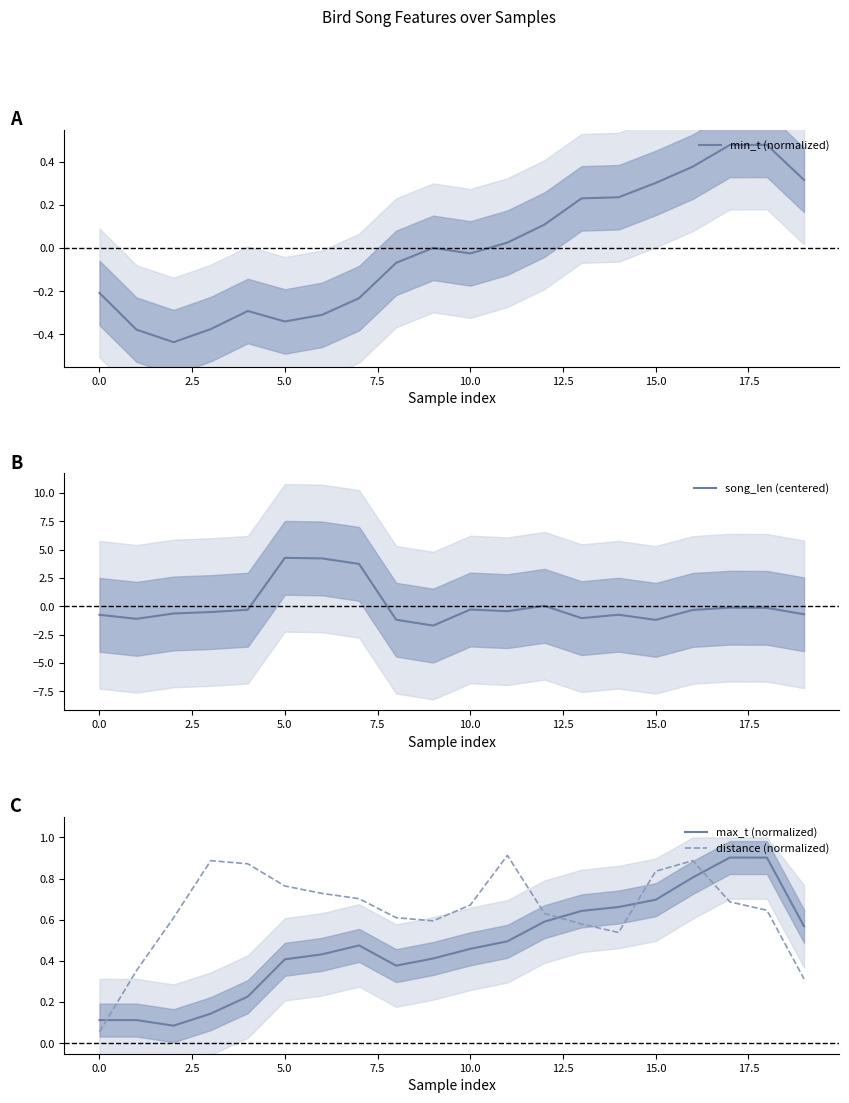

Is it true that min_t (normalized) equals -0.5 at 5.0?

False